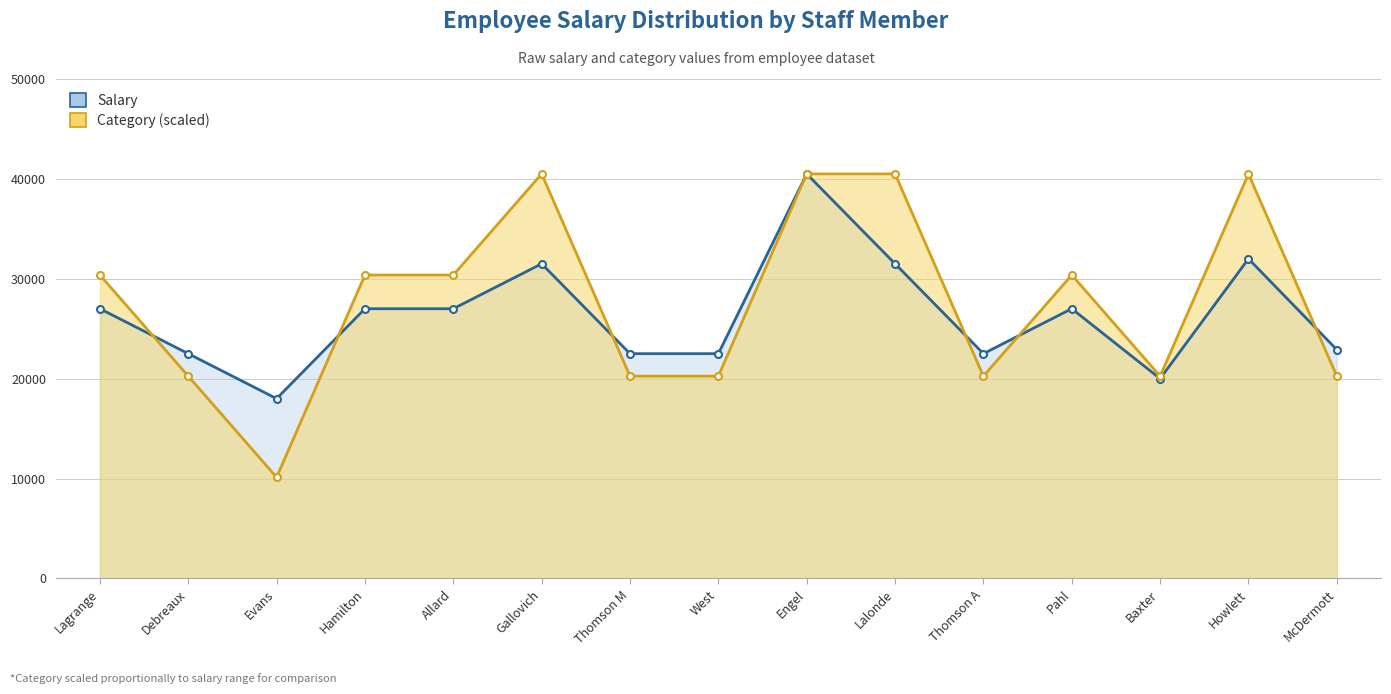

How many data points does each series have?

15